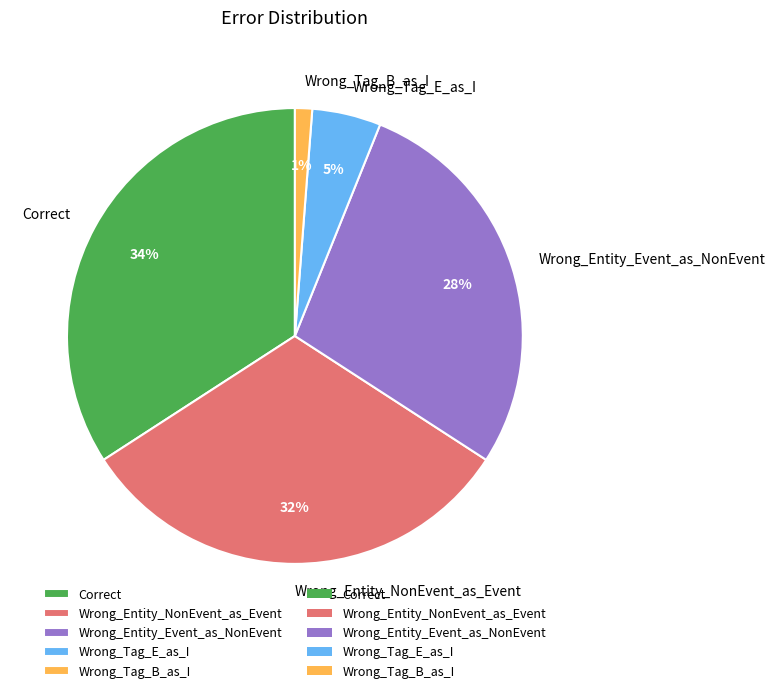

How many segments does this pie chart have?

5